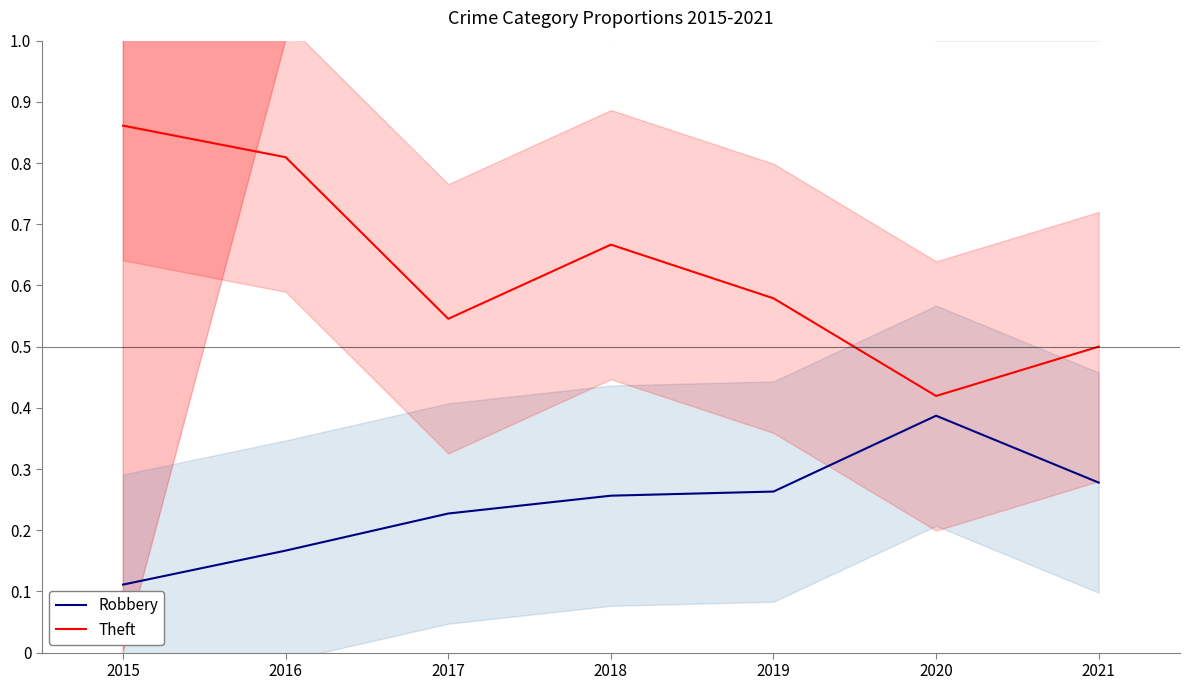

In Robbery, how many points are higher than both neighbors (excluding endpoints)?

1